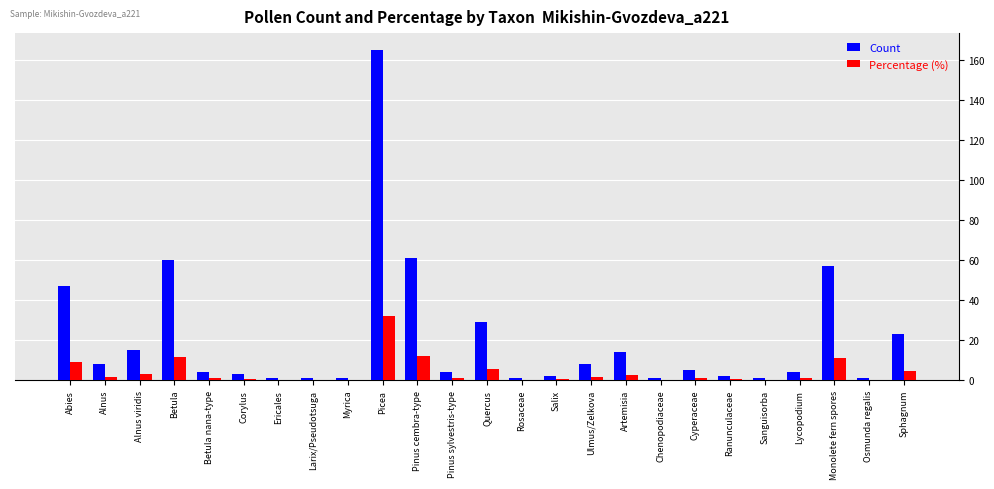

What is the sum of all Percentage (%) values?

100.0